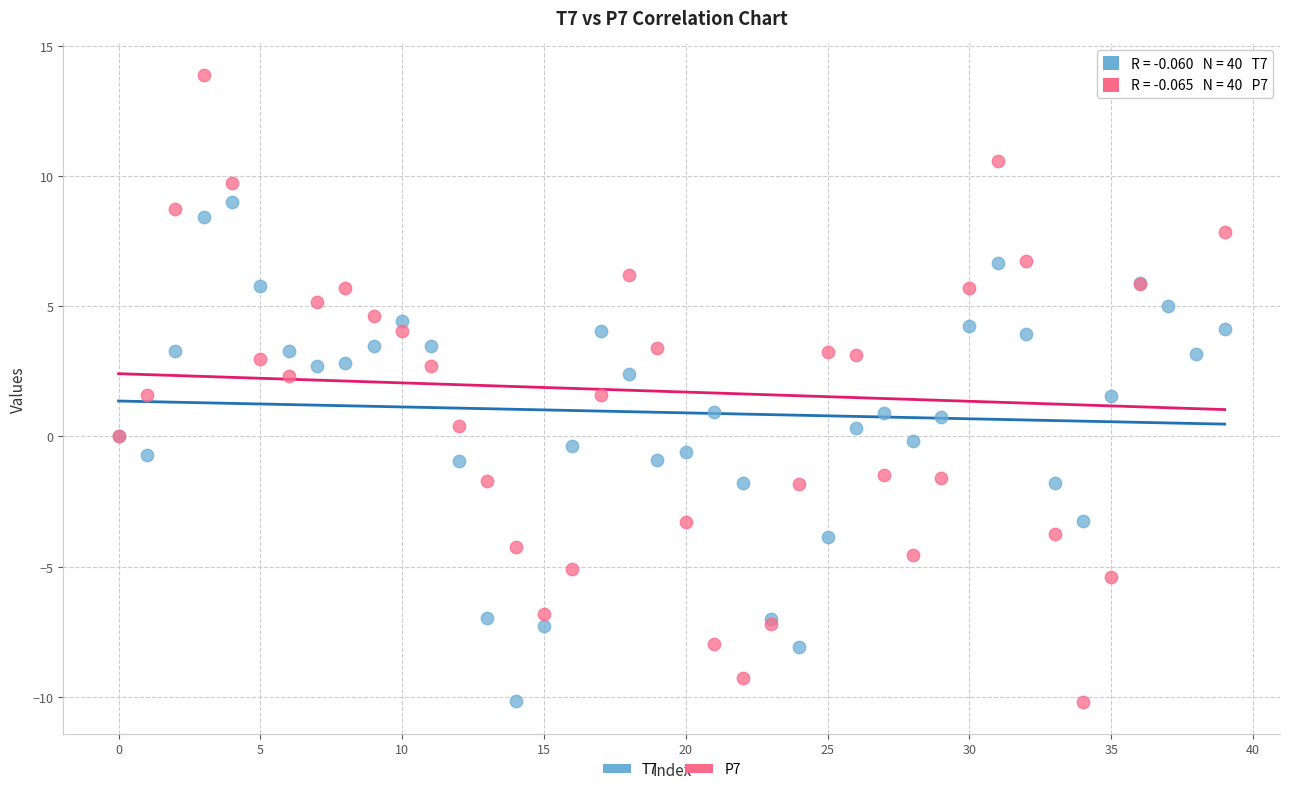

Which series contains the highest Y value?

P7